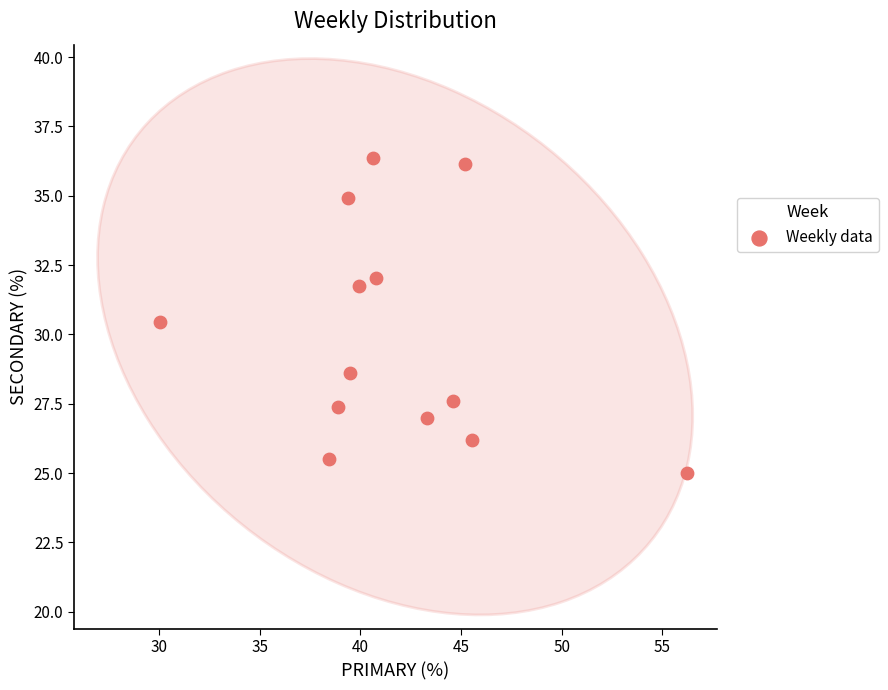

What Y value in the scatter plot is closest to 30?

30.4